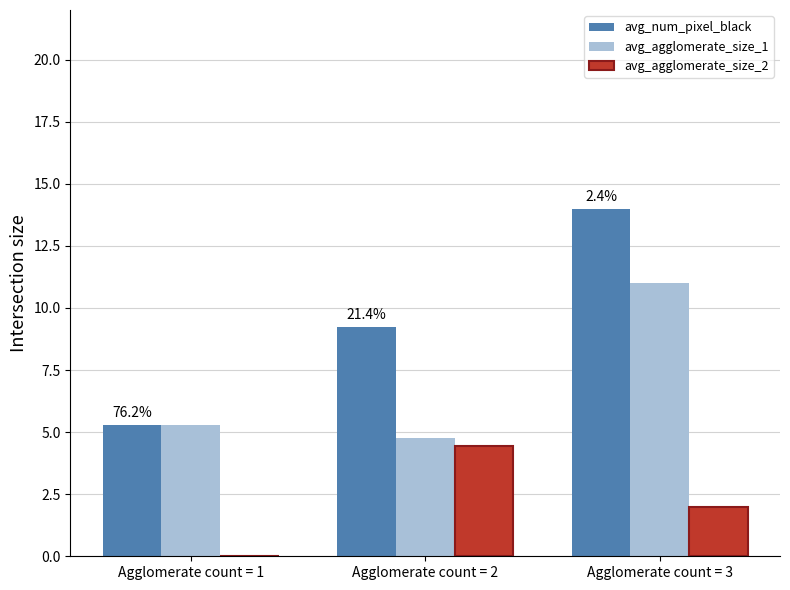

Which series has the widest spread of values?

avg_num_pixel_black